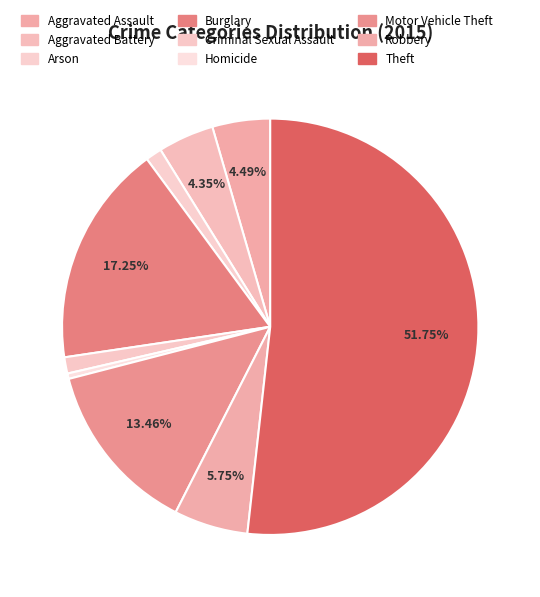

How much of the chart is everything except Criminal Sexual Assault?

98.7%